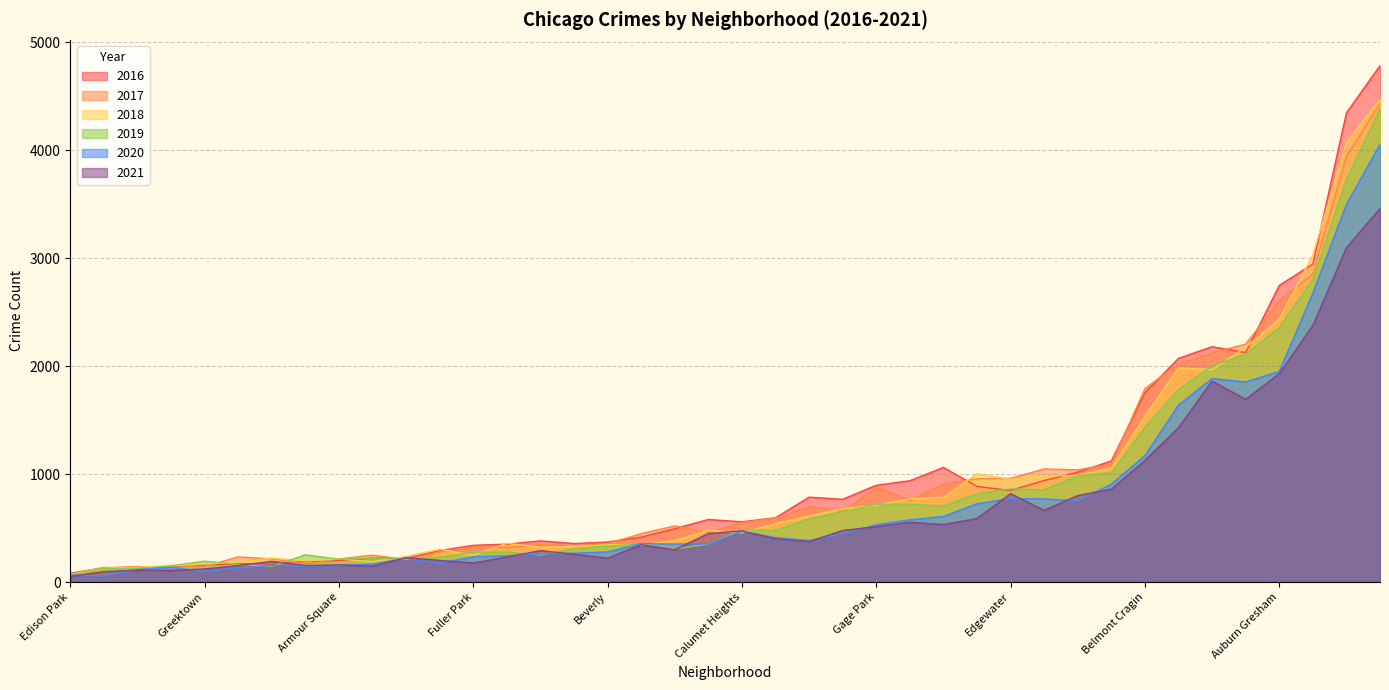

The value of 2016 at Gage Park is 896. True or false?

True